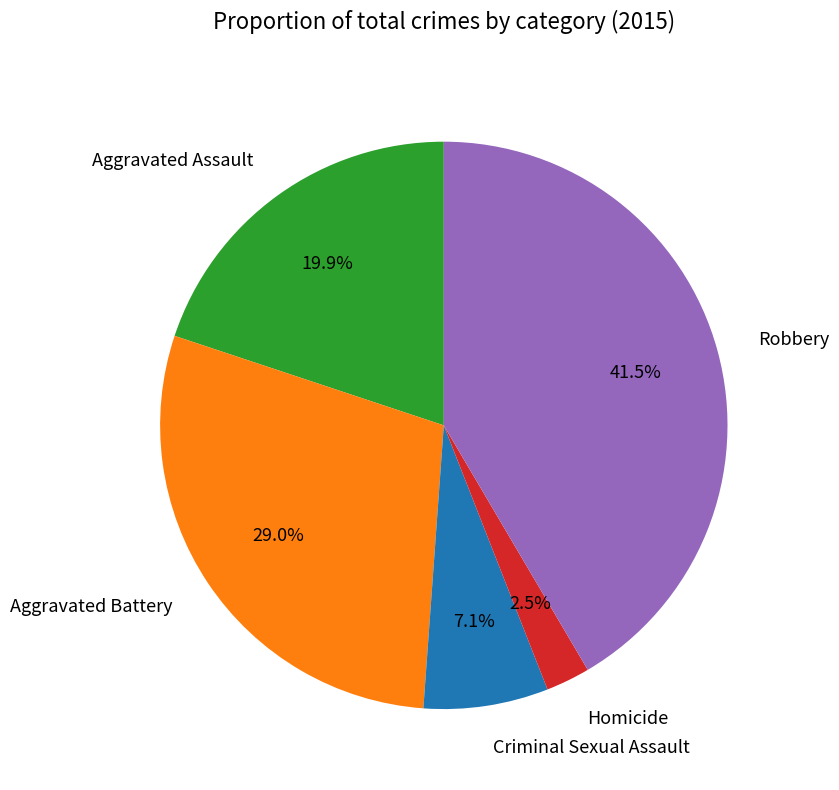

What percentage do Aggravated Assault and Aggravated Battery together represent?

48.9%